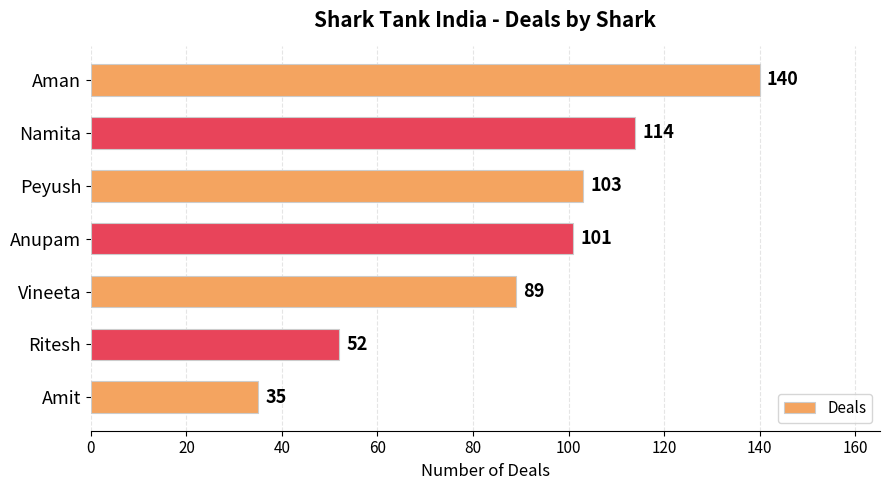

Are the bars horizontal?

Yes